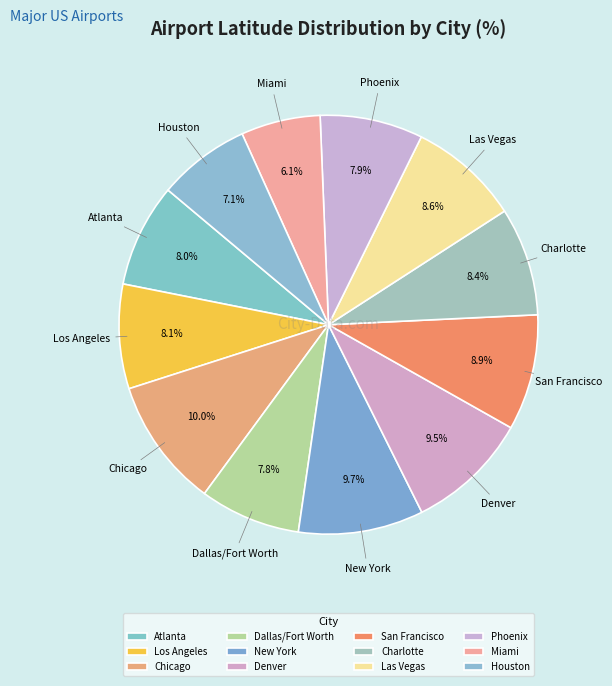

What percentage is NOT represented by Las Vegas?

91.4%